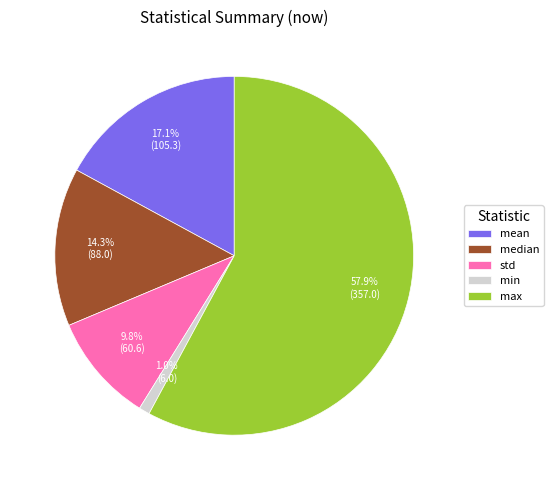

True or false: min accounts for 1% of the total.

True